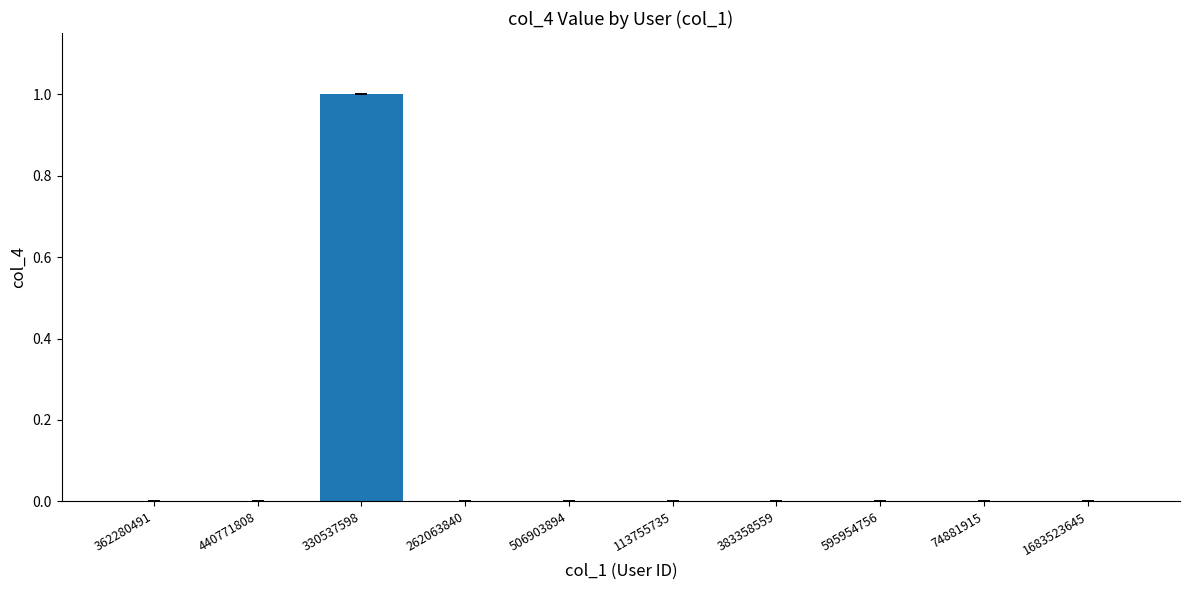

True or false: the data shows 1 at 1683523645.

False